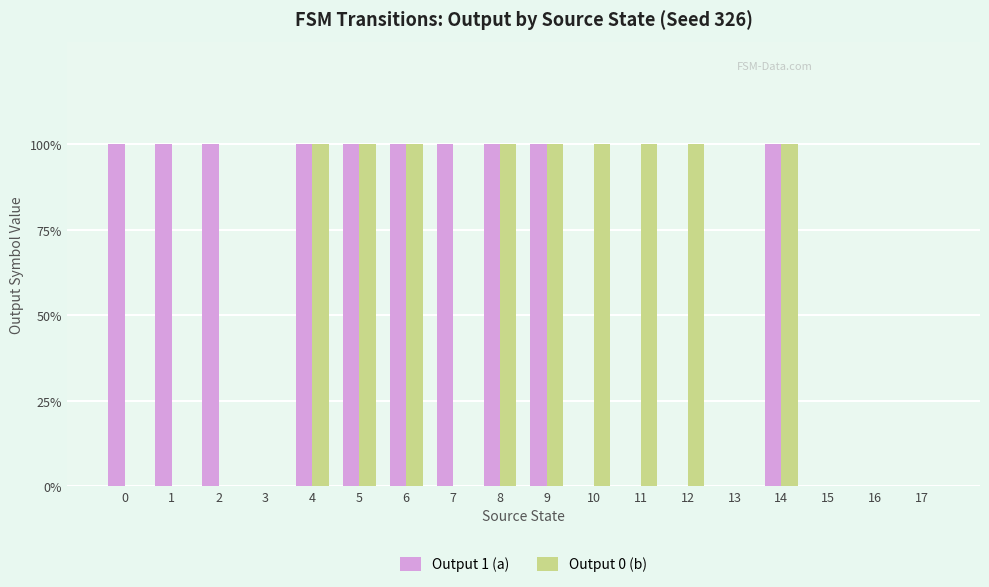

Are the bars horizontal?

No